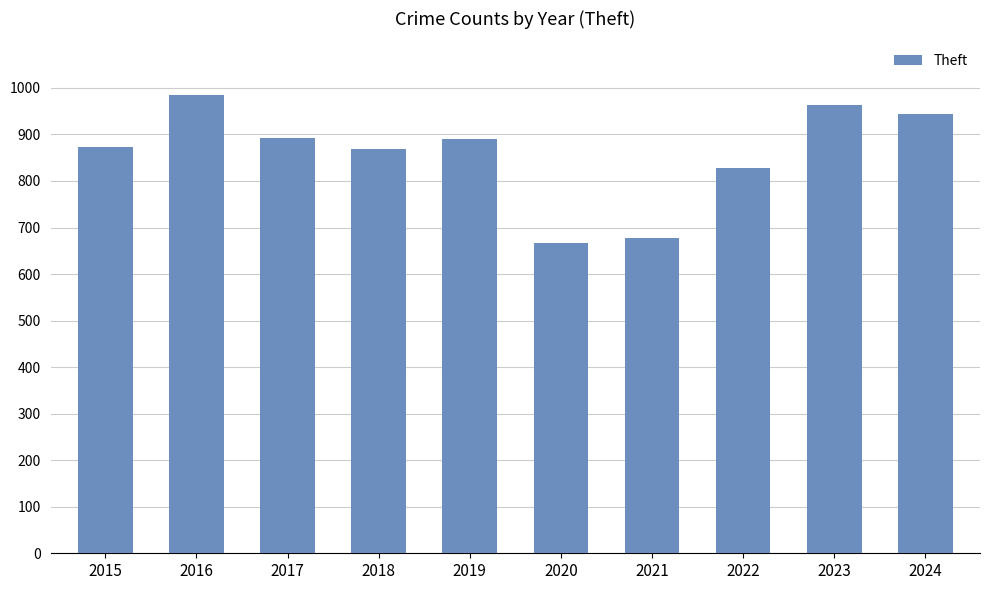

Is it true that the value at 2018 is 190?

False